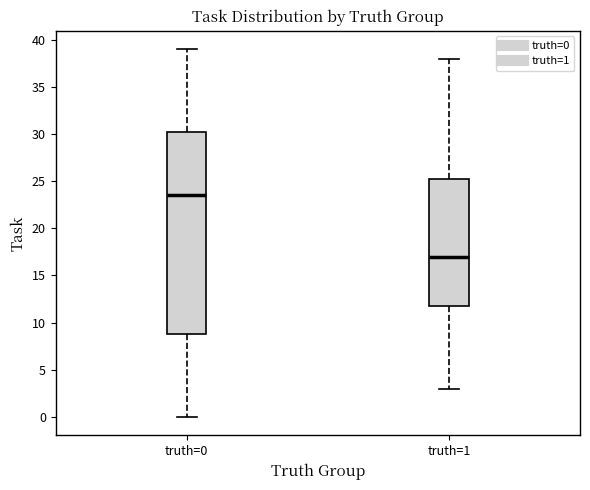

Where does the lower whisker of the box for truth=0 end on the y-axis? The values are not printed on the chart, so give them approximately, as read against the axis.

0.0